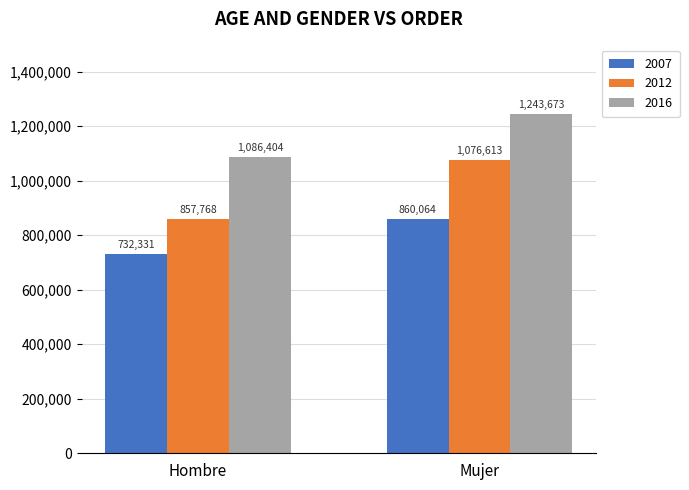

At how many categories does at least one series exceed 1242837?

1